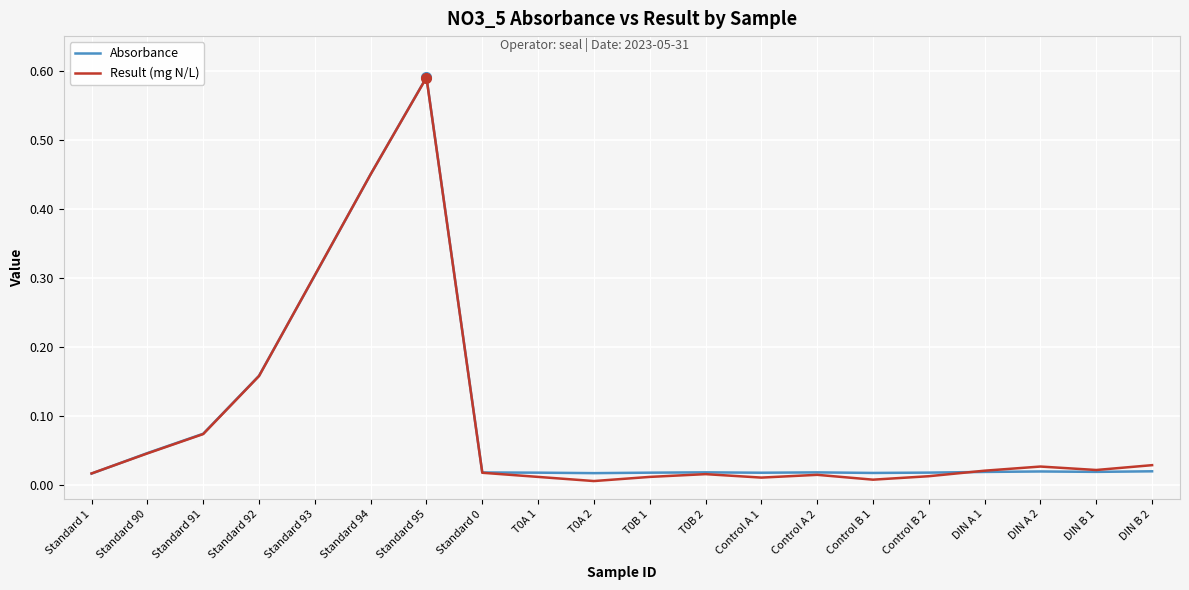

True or false: Absorbance has more than 0 points higher than both neighbors.

True